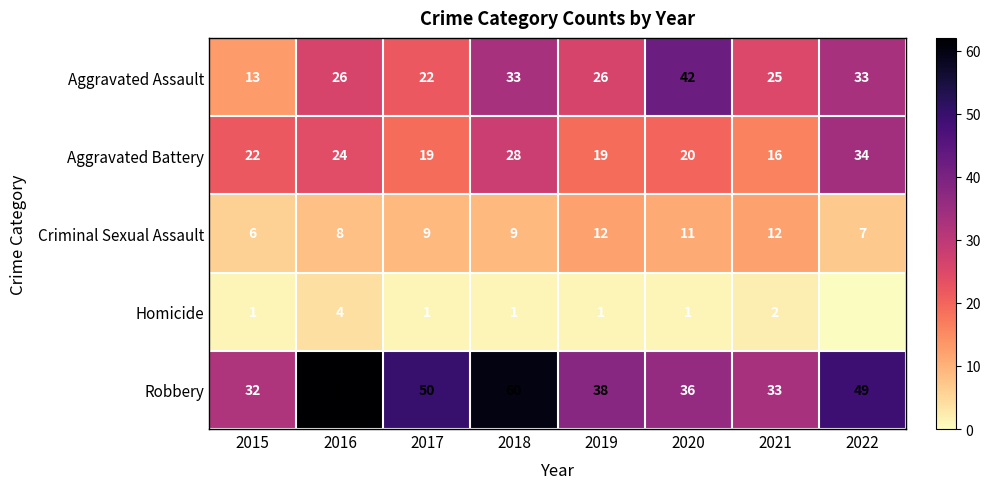

Between 2017 and 2019, which series saw the biggest shift?

Robbery